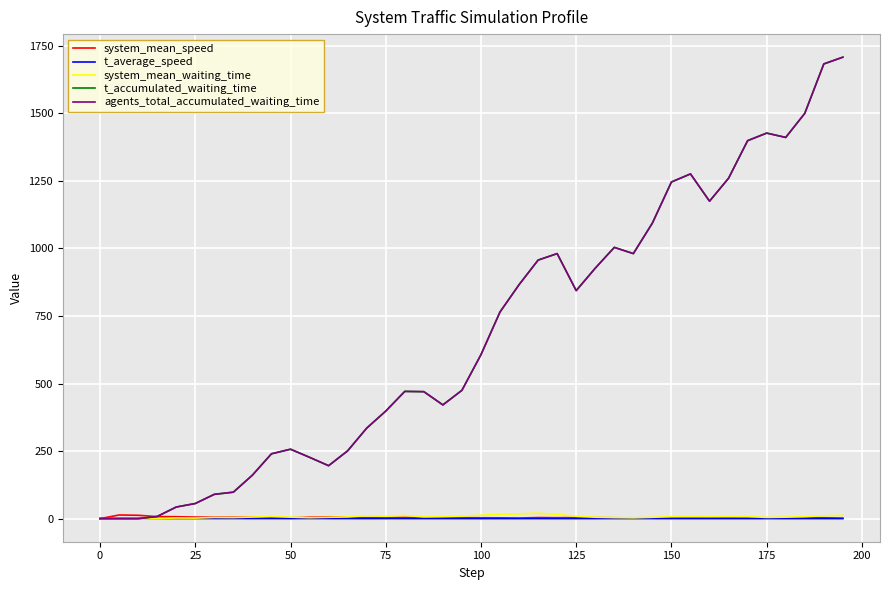

What is the difference between the maximum and second lowest values in the agents_total_accumulated_waiting_time series?

1708.0